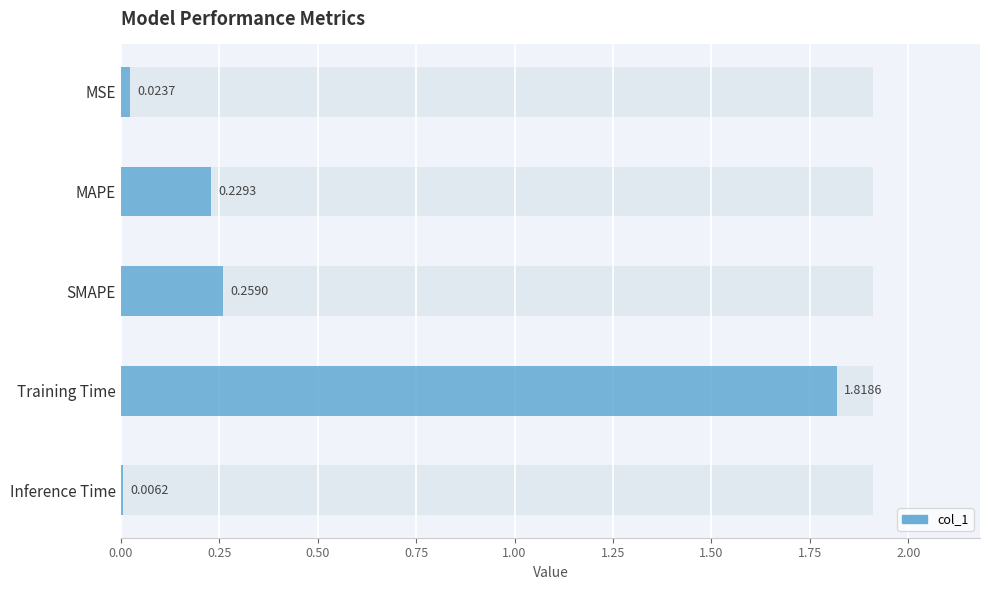

The value at MAPE is 0.2. True or false?

True